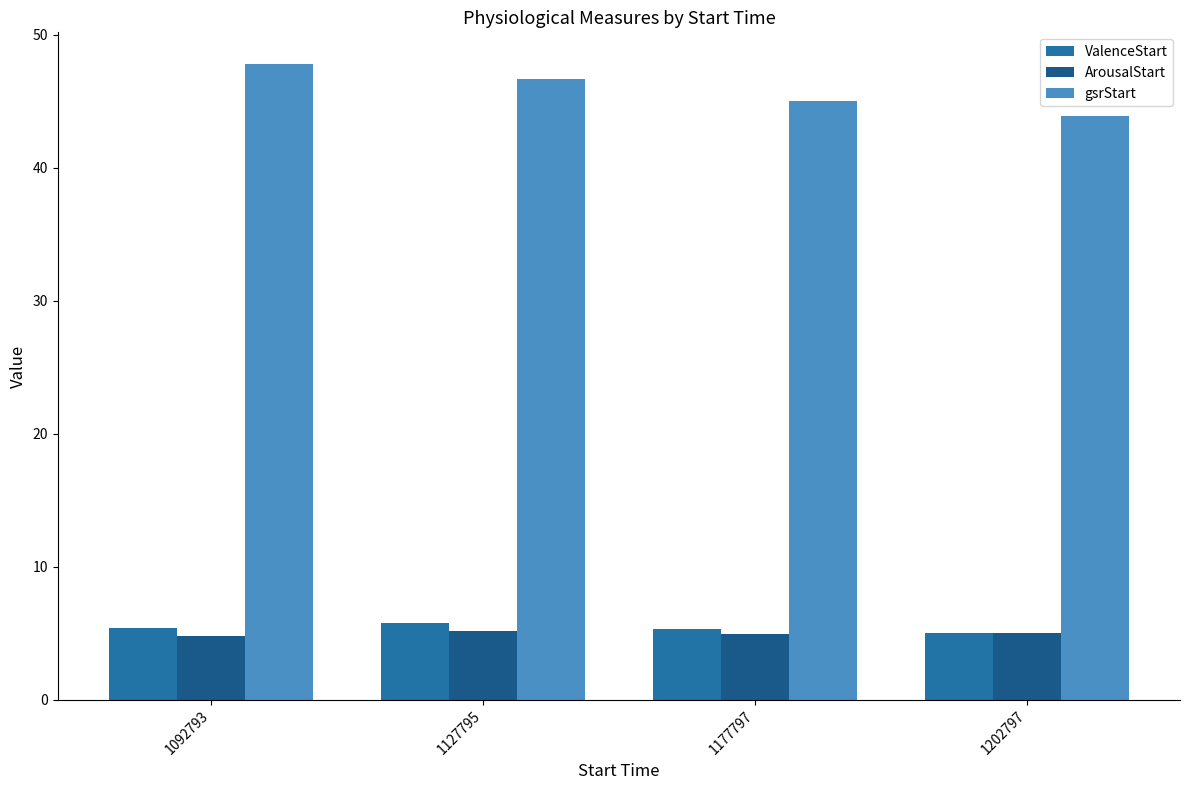

Which series has the largest total across all categories?

gsrStart